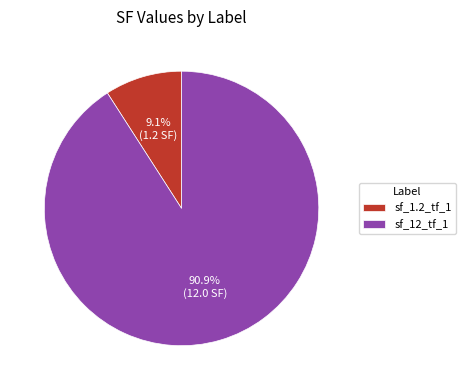

What percentage is the sf_1.2_tf_1 slice, to the nearest percent?

9%